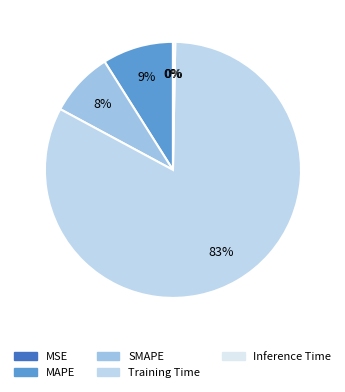

True or false: SMAPE accounts for 1% of the total.

False